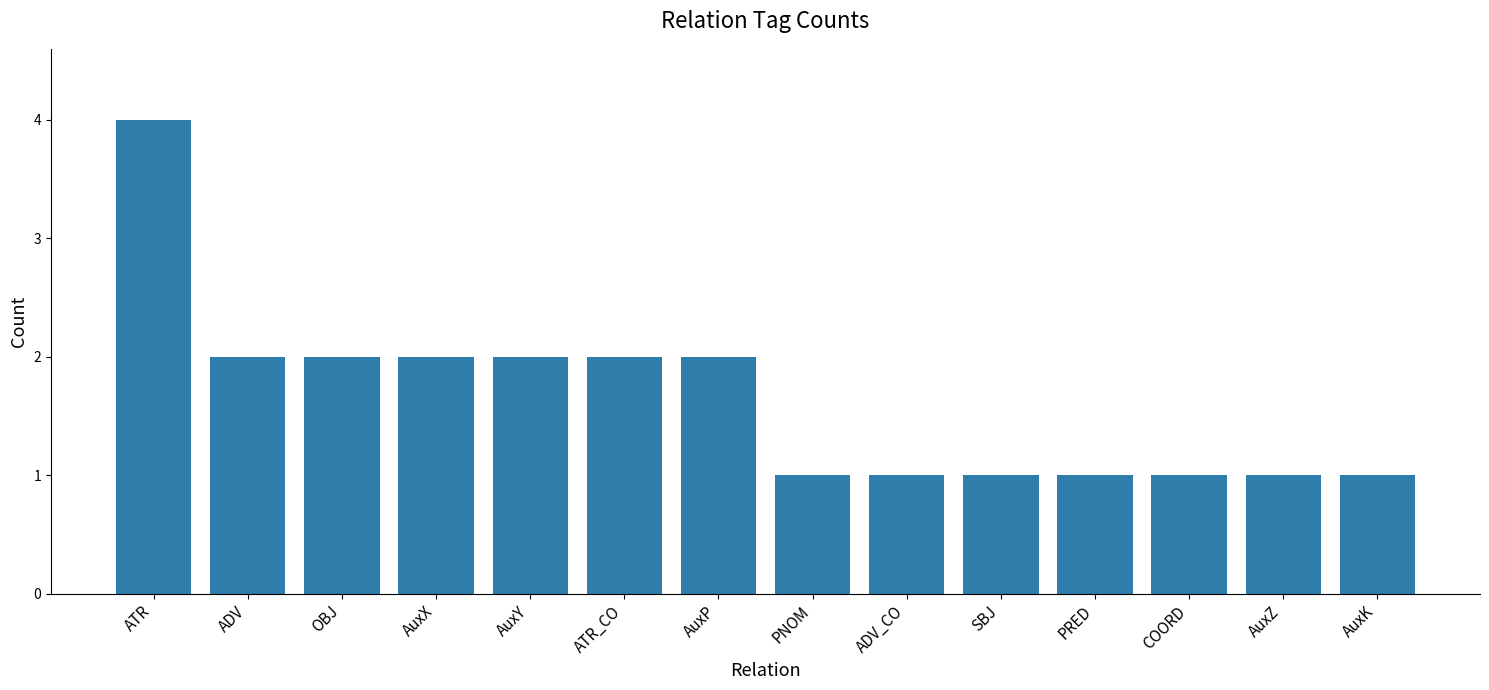

How many bars are there in total?

14